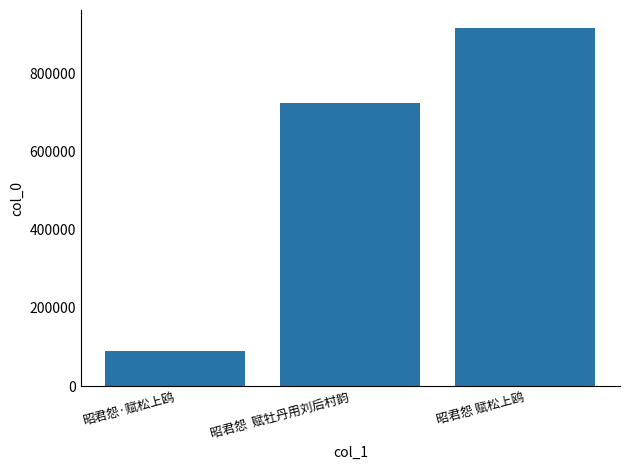

The value at 昭君怨 赋松上鸥 is 916000. True or false?

True